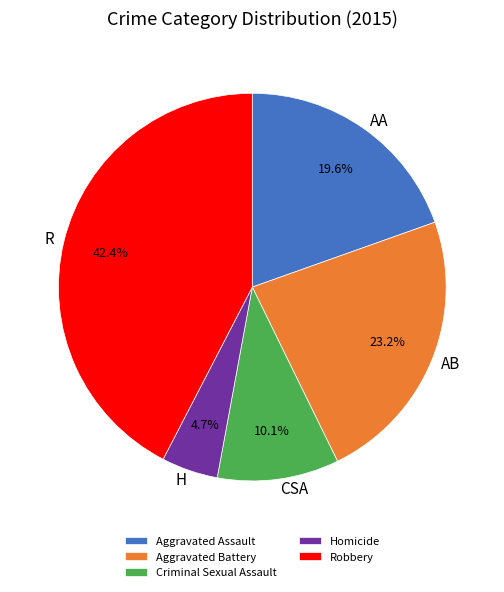

Does Robbery account for over 50% of the chart?

No